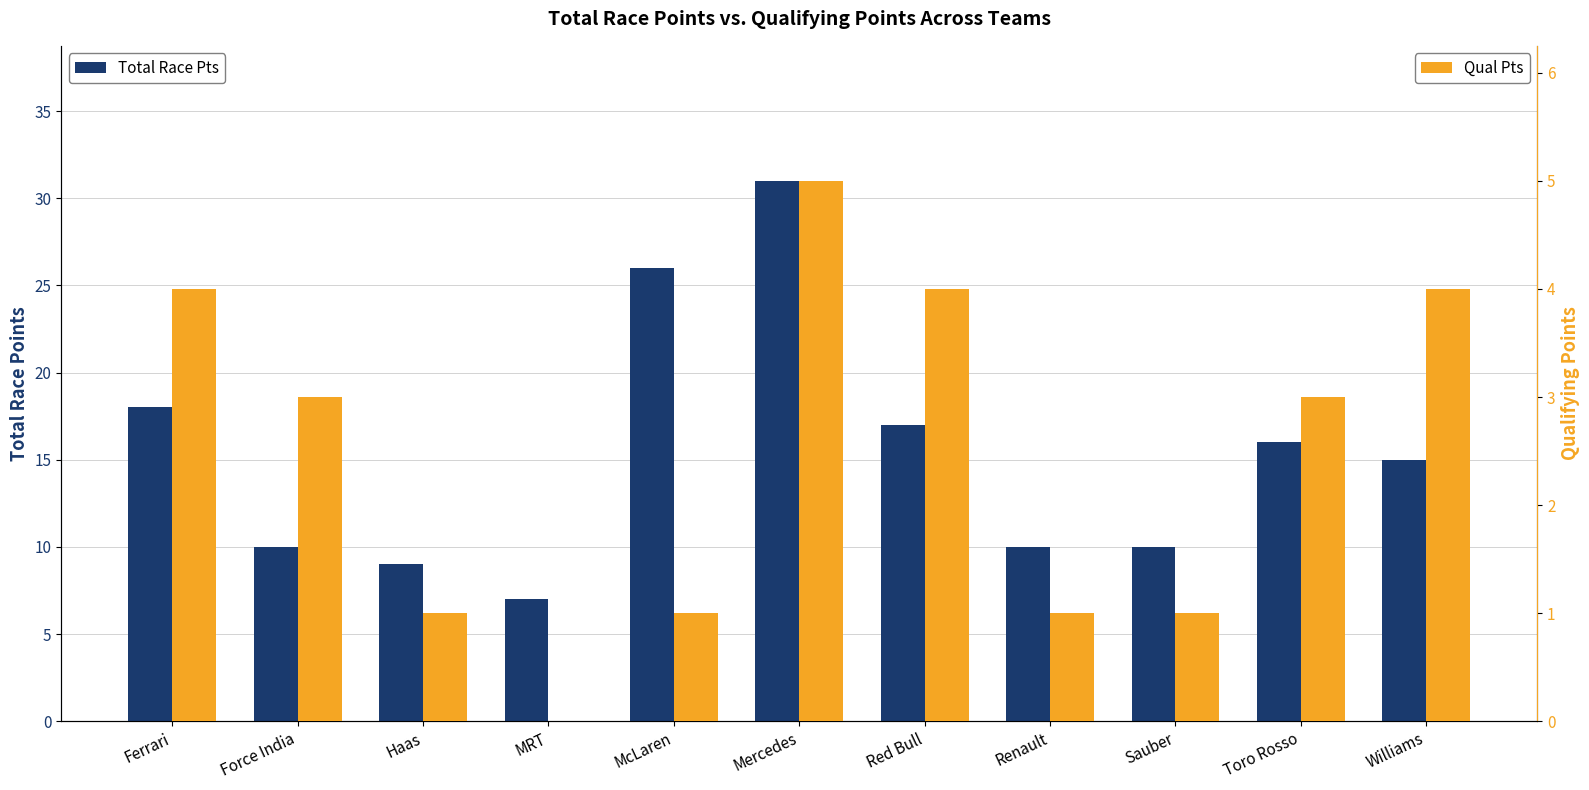

Reading right to left, what are all the values shown in this chart?

Total Race Pts: 15	16	10	10	17	31	26	7	9	10	18
Qual Pts: 4	3	1	1	4	5	1	0	1	3	4